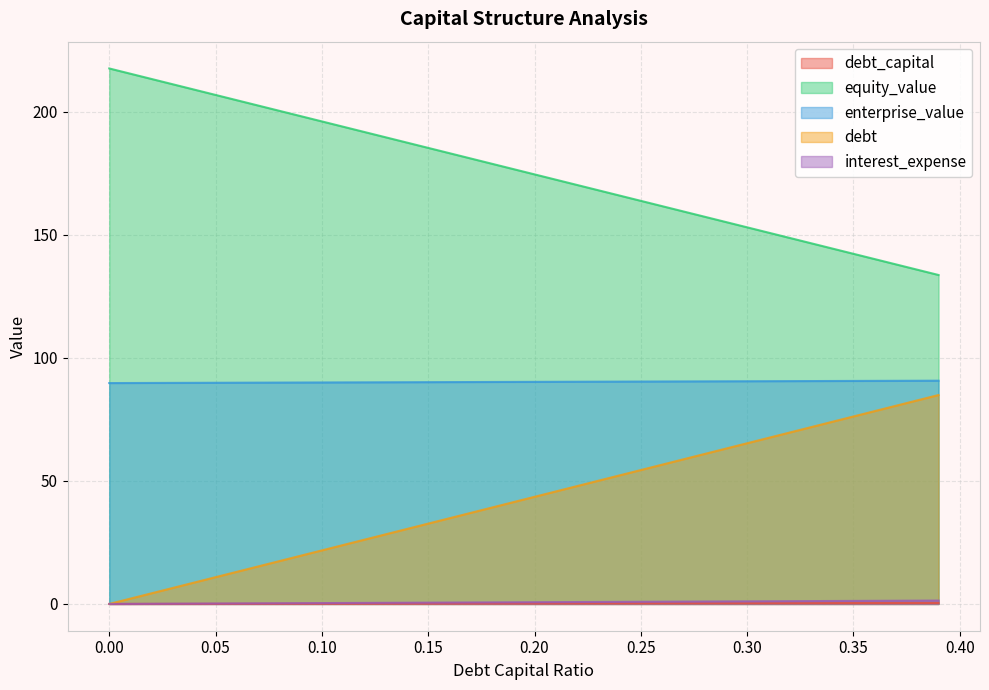

True or false: interest_expense and enterprise_value cross at least once.

False